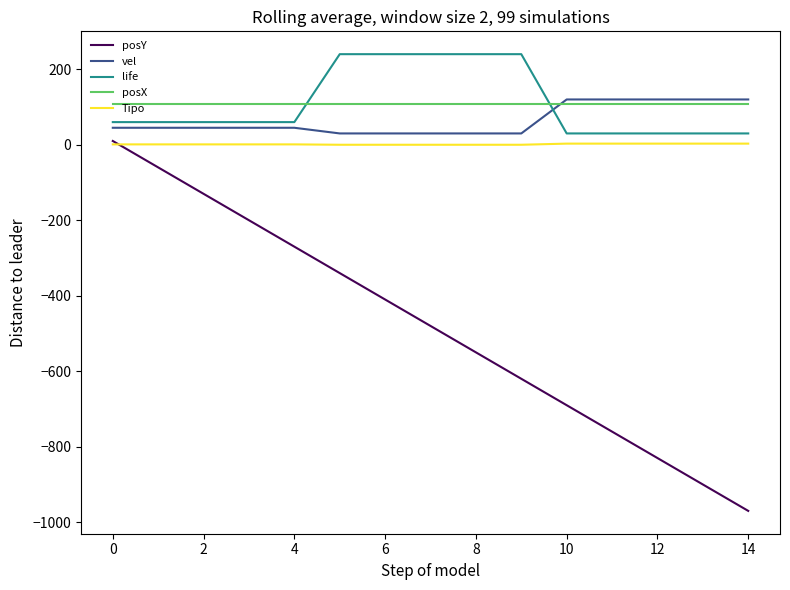

Count the number of data series in this chart.

5